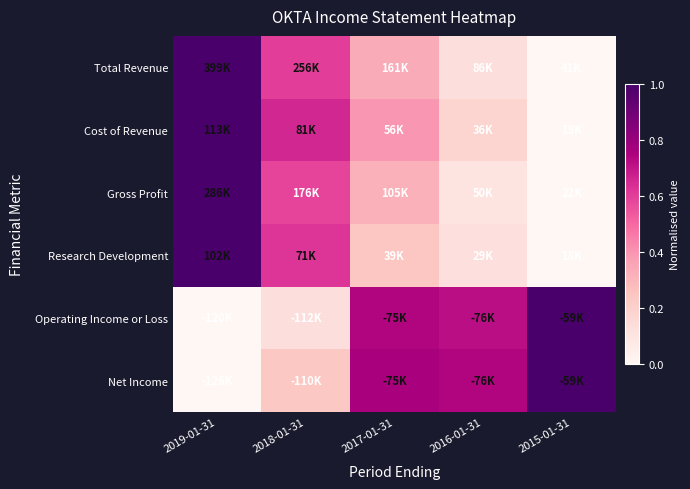

What is the difference between the highest and lowest values at 2015-01-31?

1.0